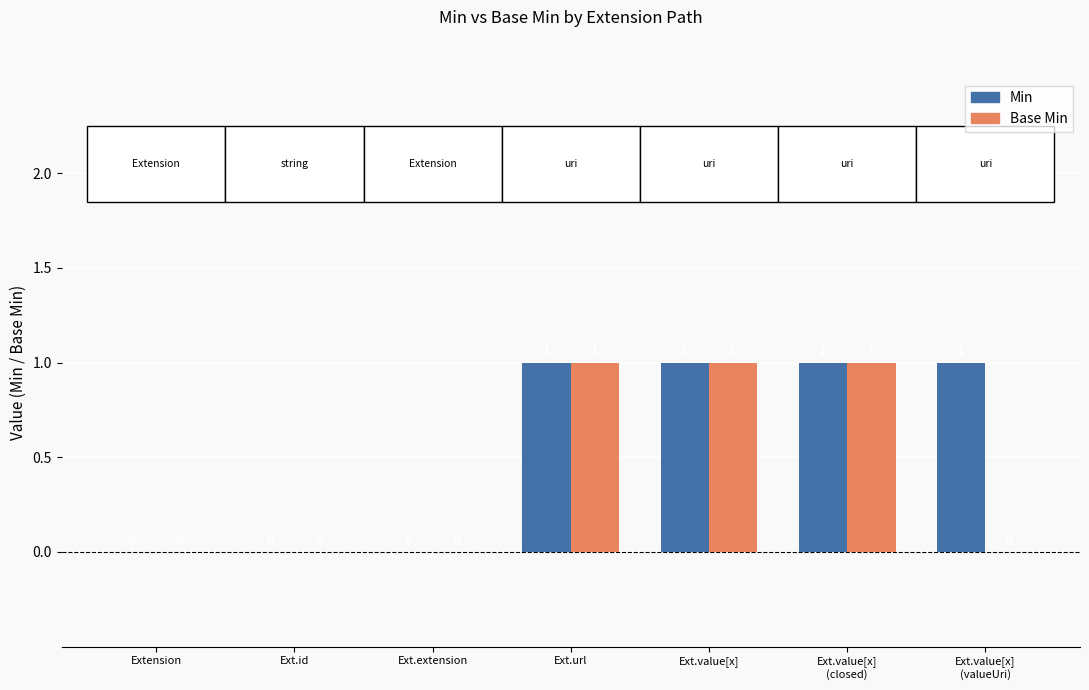

True or false: Min has a value of 2 at Ext.value[x].

False